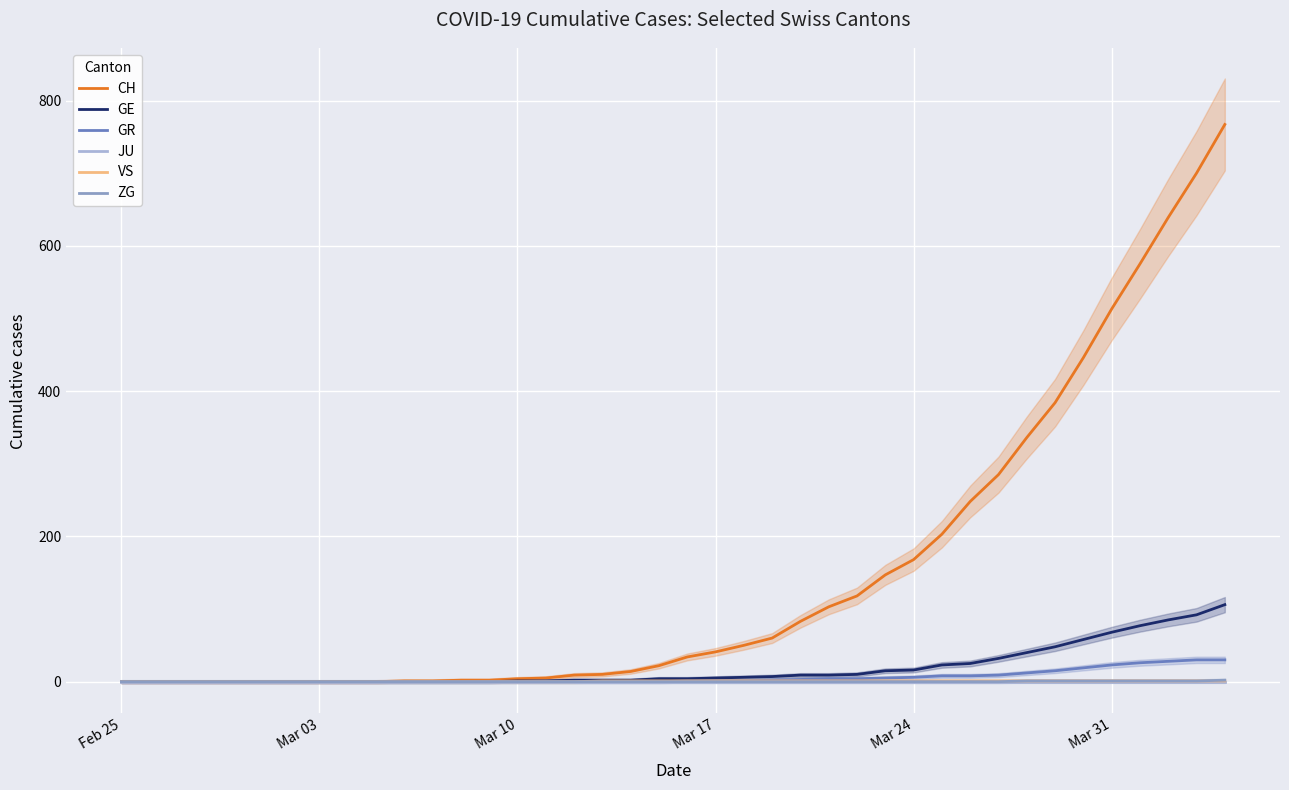

Reading right to left, what are all the values shown in this chart?

CH: 767	700	639	575	513	446	384	336	285	248	203	168	147	118	103	83	60	50	41	34	22	14	10	9	5	4	2	2	1	1	0	0	0	0	0	0	0	0	0	0
GE: 106	92	85	77	68	58	48	40	32	25	23	16	15	10	9	9	7	6	5	4	4	2	2	2	1	1	0	0	0	0	0	0	0	0	0	0	0	0	0	0
GR: 30	30	28	26	23	19	15	12	9	8	8	6	5	4	4	3	2	1	1	1	0	0	0	0	0	0	0	0	0	0	0	0	0	0	0	0	0	0	0	0
JU: 0	0	0	0	0	0	0	0	0	0	0	0	0	0	0	0	0	0	0	0	0	0	0	0	0	0	0	0	0	0	0	0	0	0	0	0	0	0	0	0
VS: 1	1	1	1	1	1	1	1	1	1	1	1	1	1	1	1	1	1	1	1	1	1	1	0	0	0	0	0	0	0	0	0	0	0	0	0	0	0	0	0
ZG: 2	1	1	1	1	1	1	1	0	0	0	0	0	0	0	0	0	0	0	0	0	0	0	0	0	0	0	0	0	0	0	0	0	0	0	0	0	0	0	0